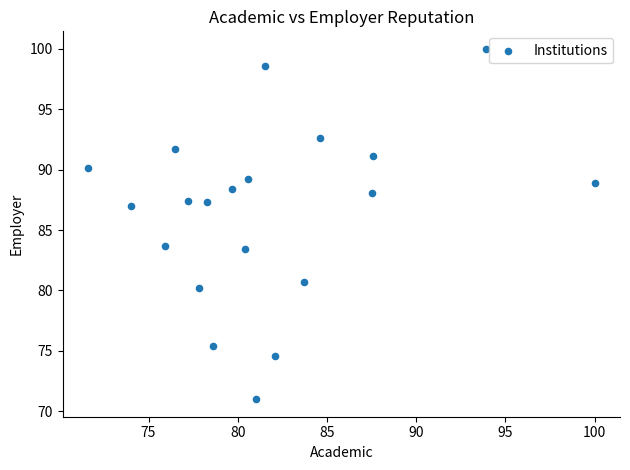

What is the range of Y values (max minus min)?

29.0